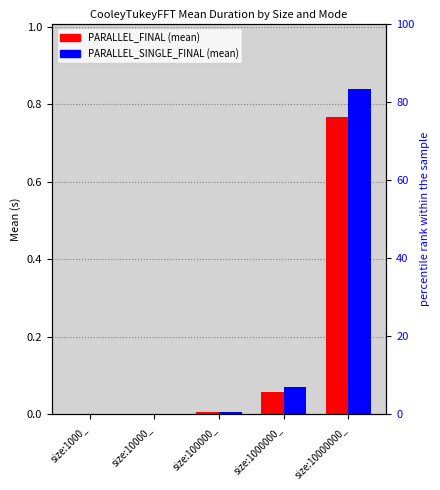

What is the sum of all PARALLEL_FINAL values?

0.8